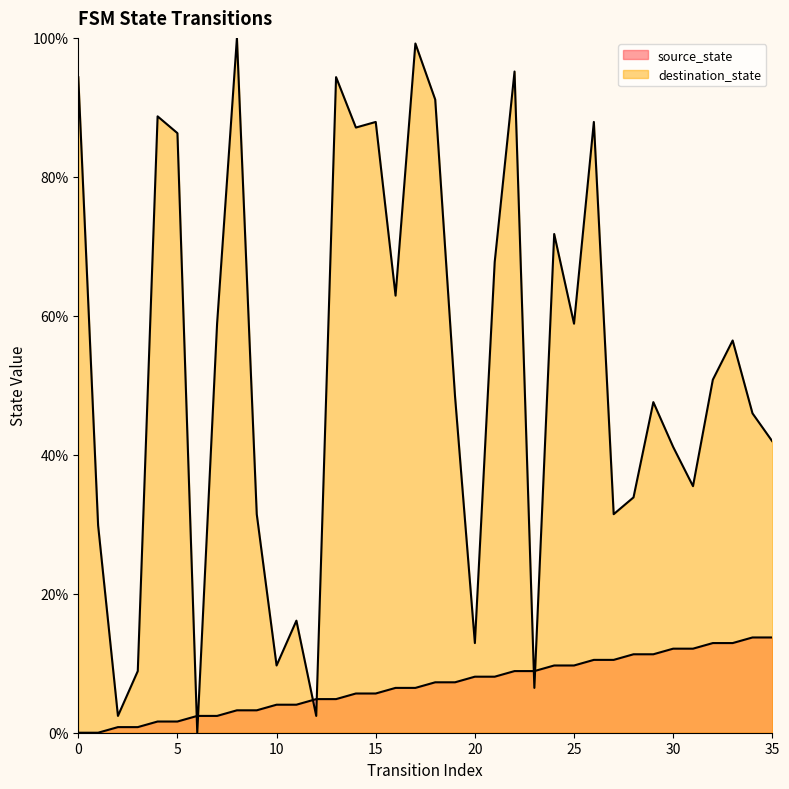

True or false: destination_state and source_state intersect in this chart.

True